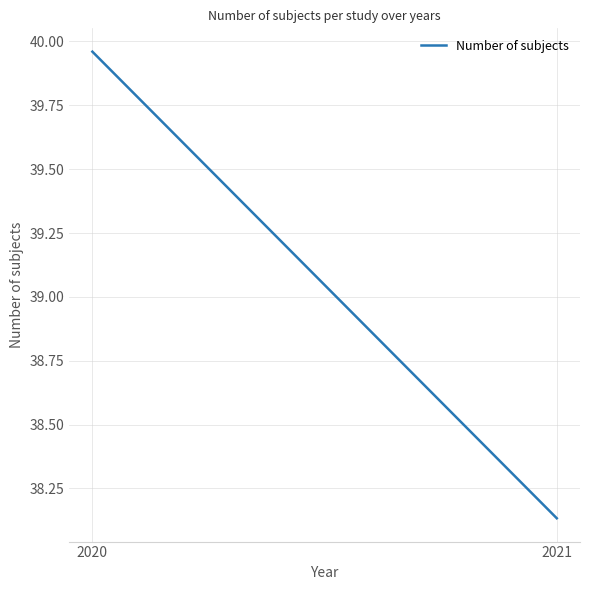

At which label does the data first exceed 39?

2020